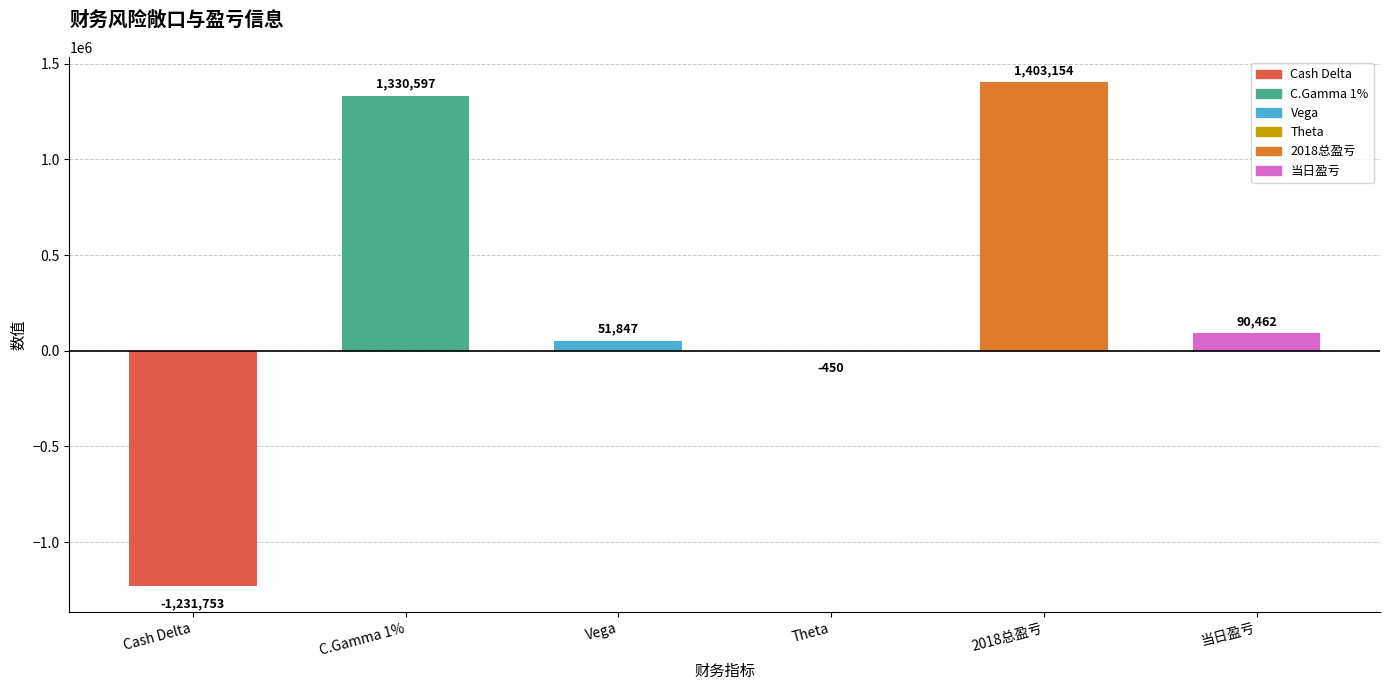

The chart shows a value of 23261 at 当日盈亏. True or false?

False